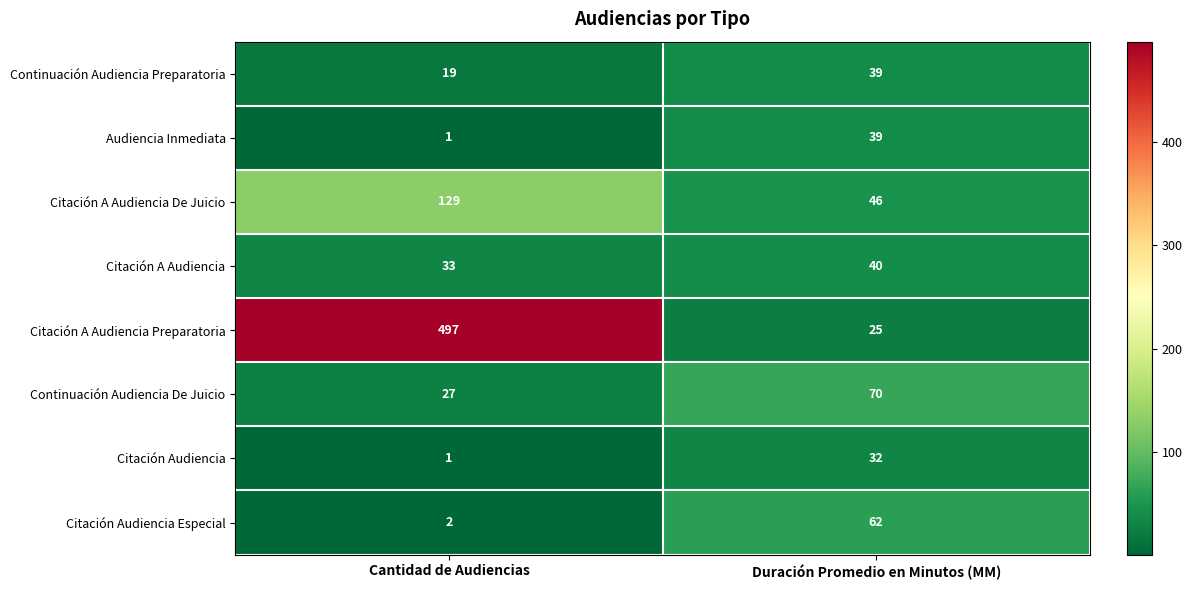

What is the difference between the highest and lowest values at Cantidad de Audiencias?

496